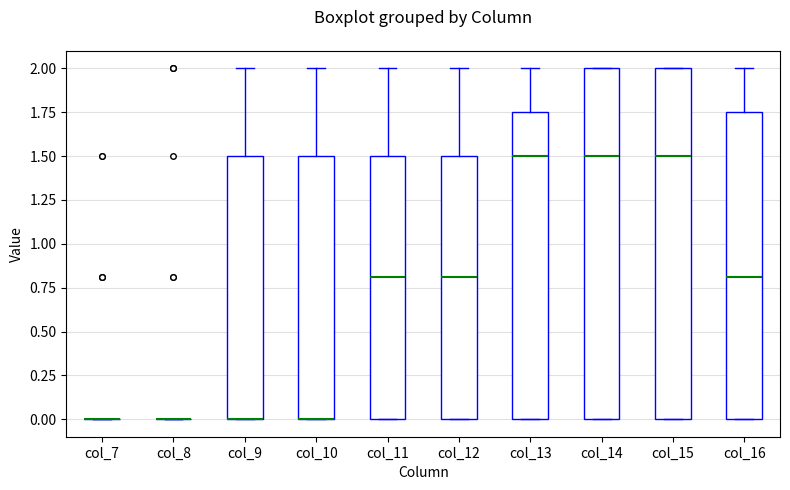

Reading left to right, read every box against the y-axis: the position of its median line, the range the box covers, and the ends of its whiskers. The values are not printed on the chart, so give them approximately, as read against the axis.

col_7: box collapsed to a line at 0.00, whiskers 0.00 to 0.00
col_8: box collapsed to a line at 0.00, whiskers 0.00 to 0.00
col_9: median 0.00 (drawn on the box's lower edge), box 0.00 to 1.50, whiskers 0.00 to 2.00
col_10: median 0.00 (drawn on the box's lower edge), box 0.00 to 1.50, whiskers 0.00 to 2.00
col_11: median 0.80, box 0.00 to 1.50, whiskers 0.00 to 2.00
col_12: median 0.80, box 0.00 to 1.50, whiskers 0.00 to 2.00
col_13: median 1.50, box 0.00 to 1.75, whiskers 0.00 to 2.00
col_14: median 1.50, box 0.00 to 2.00, whiskers 0.00 to 2.00
col_15: median 1.50, box 0.00 to 2.00, whiskers 0.00 to 2.00
col_16: median 0.80, box 0.00 to 1.75, whiskers 0.00 to 2.00